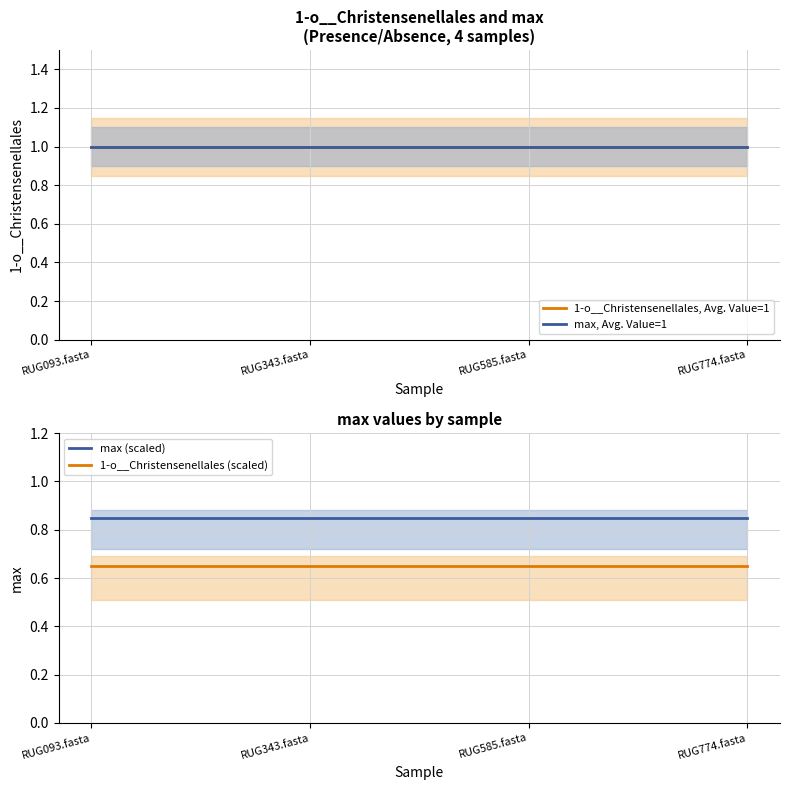

What is the label of the 3rd point from the right?

RUG343.fasta